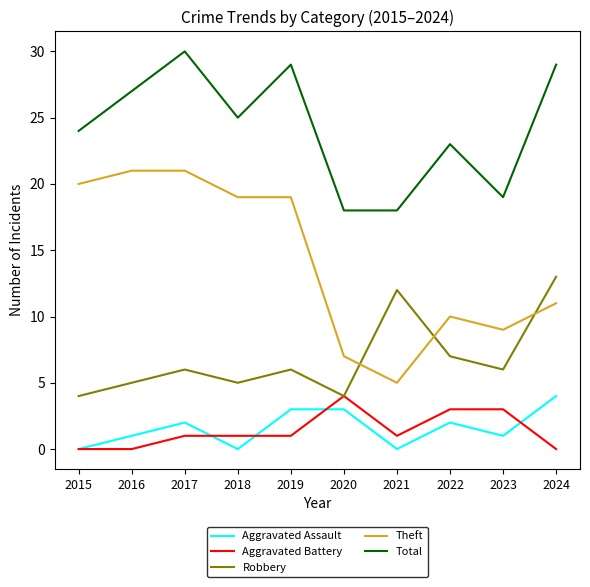

How many lines are shown in the chart?

5